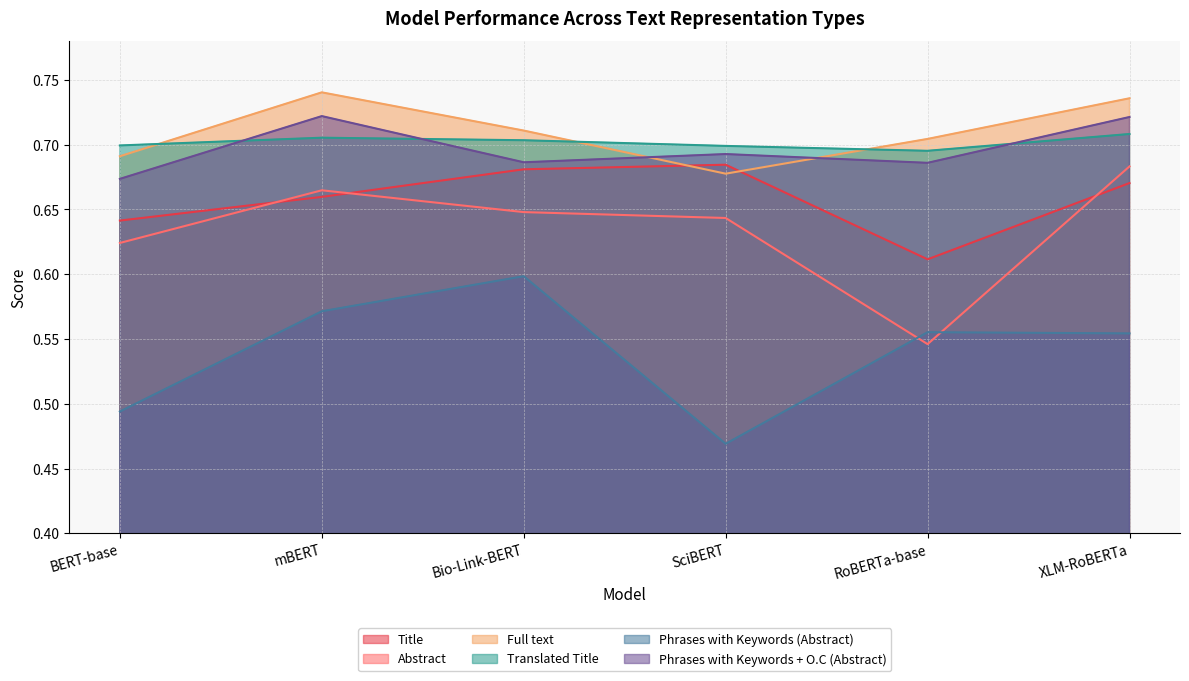

Reading left to right, extract all data points from this chart.

Title: 0.6	0.7	0.7	0.7	0.6	0.7
Abstract: 0.6	0.7	0.6	0.6	0.5	0.7
Full text: 0.7	0.7	0.7	0.7	0.7	0.7
Translated Title: 0.7	0.7	0.7	0.7	0.7	0.7
Phrases with Keywords (Abstract): 0.5	0.6	0.6	0.5	0.6	0.6
Phrases with Keywords + O.C (Abstract): 0.7	0.7	0.7	0.7	0.7	0.7